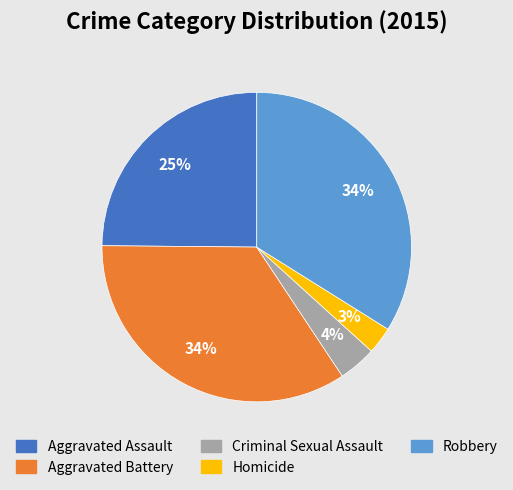

To the nearest percent, what portion does Criminal Sexual Assault represent?

4%